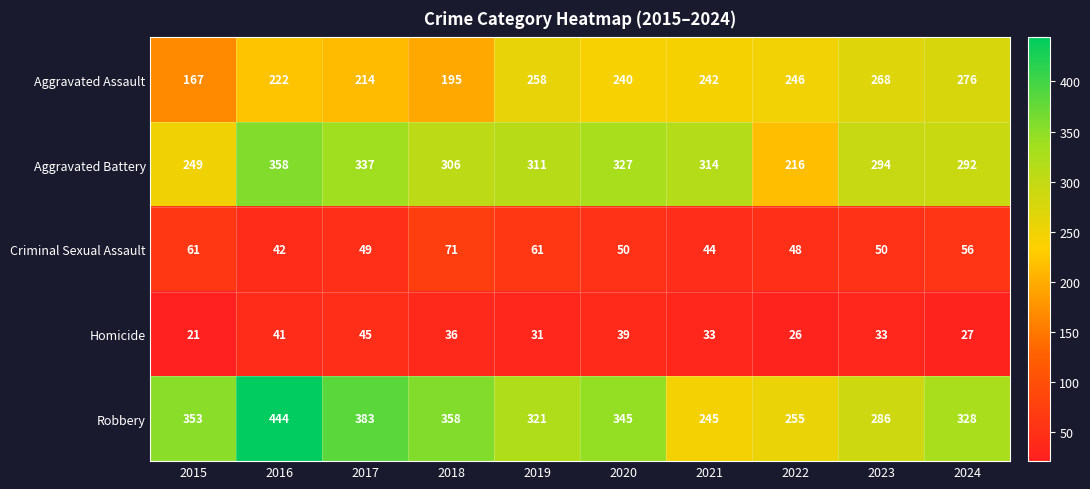

What is the spread (max minus min) of values at 2017?

338